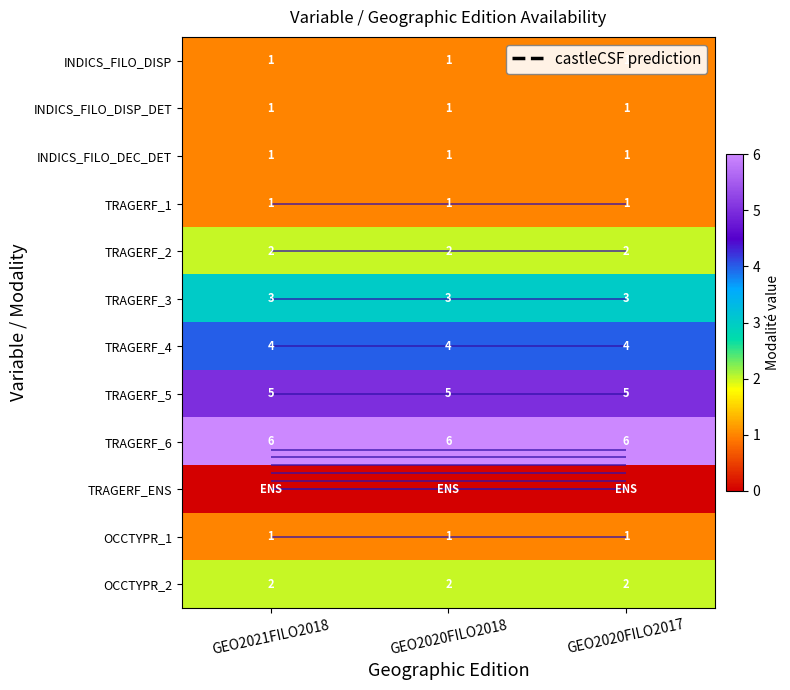

Rank the categories by TRAGERF_4 value from lowest to highest.

GEO2021FILO2018, GEO2020FILO2018, GEO2020FILO2017